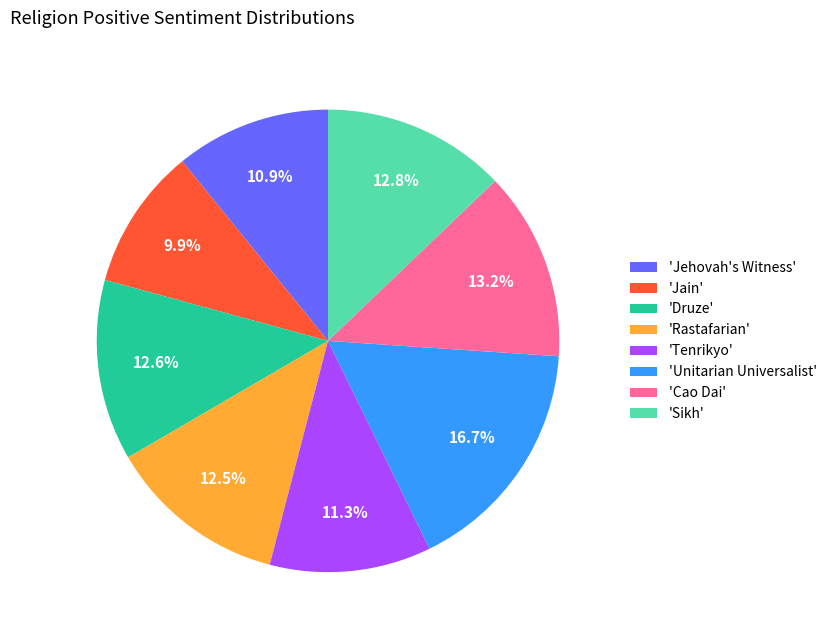

Combined, do 'Jehovah's Witness' and 'Jain' account for over 50%?

No